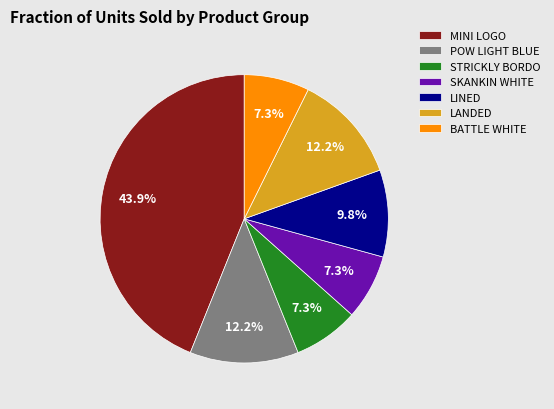

Count the number of slices in the pie.

7